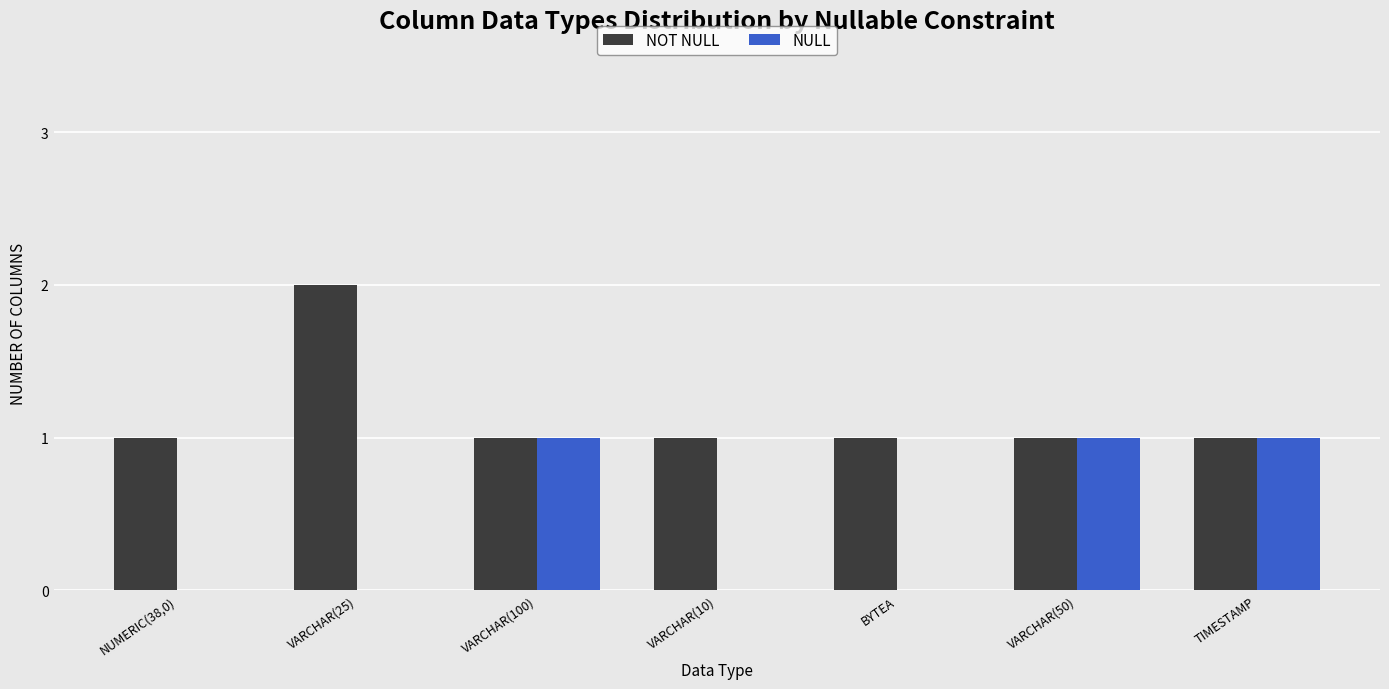

How many series are shown in this chart?

2